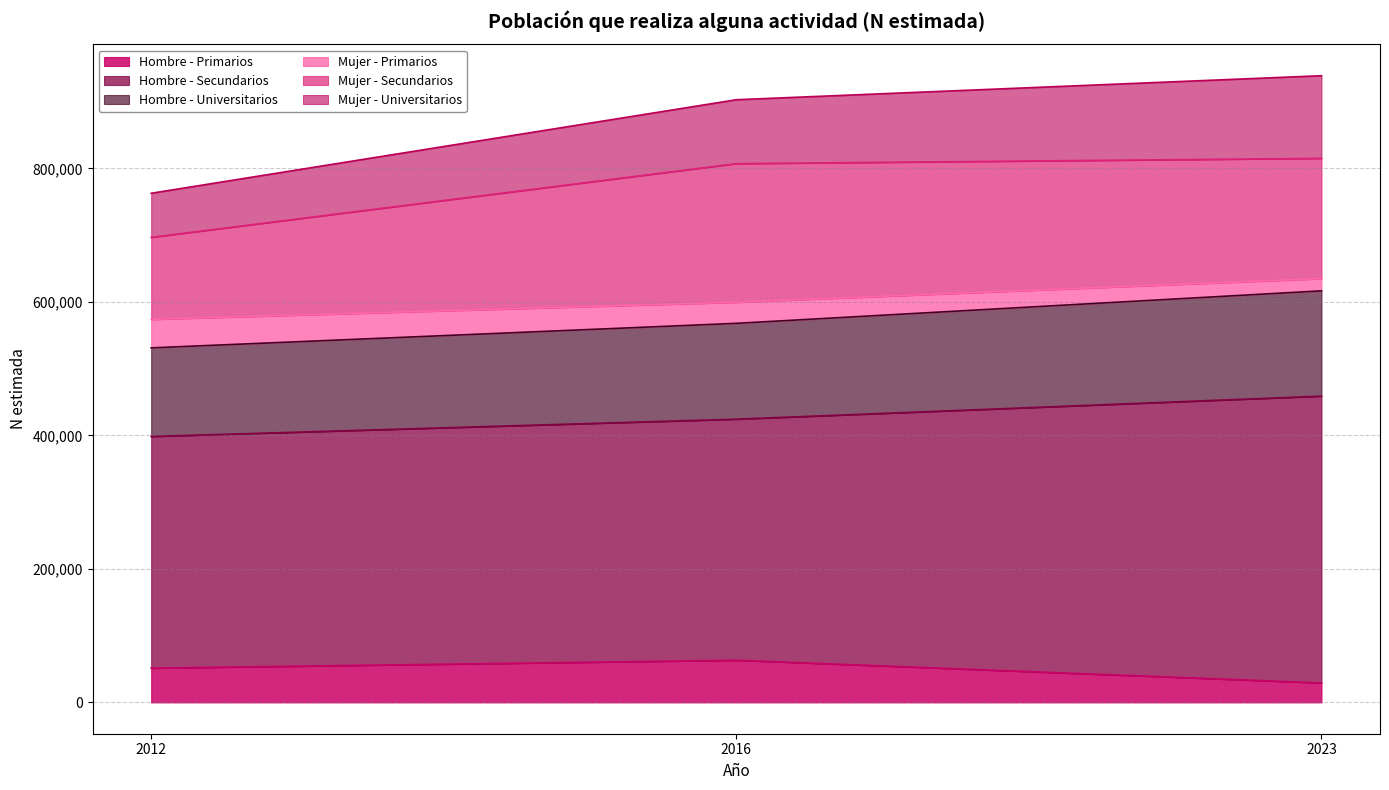

The value of Hombre - Primarios at 2016 is 63177. True or false?

True